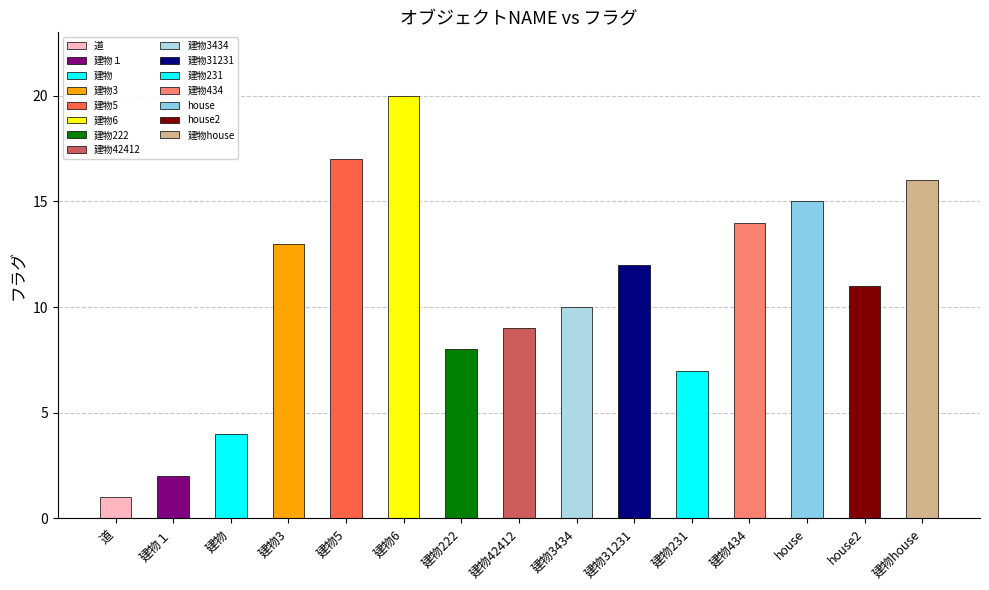

List the labels in order of value, largest first.

建物6, 建物5, 建物house, house, 建物434, 建物3, 建物31231, house2, 建物3434, 建物42412, 建物222, 建物231, 建物, 建物１, 道